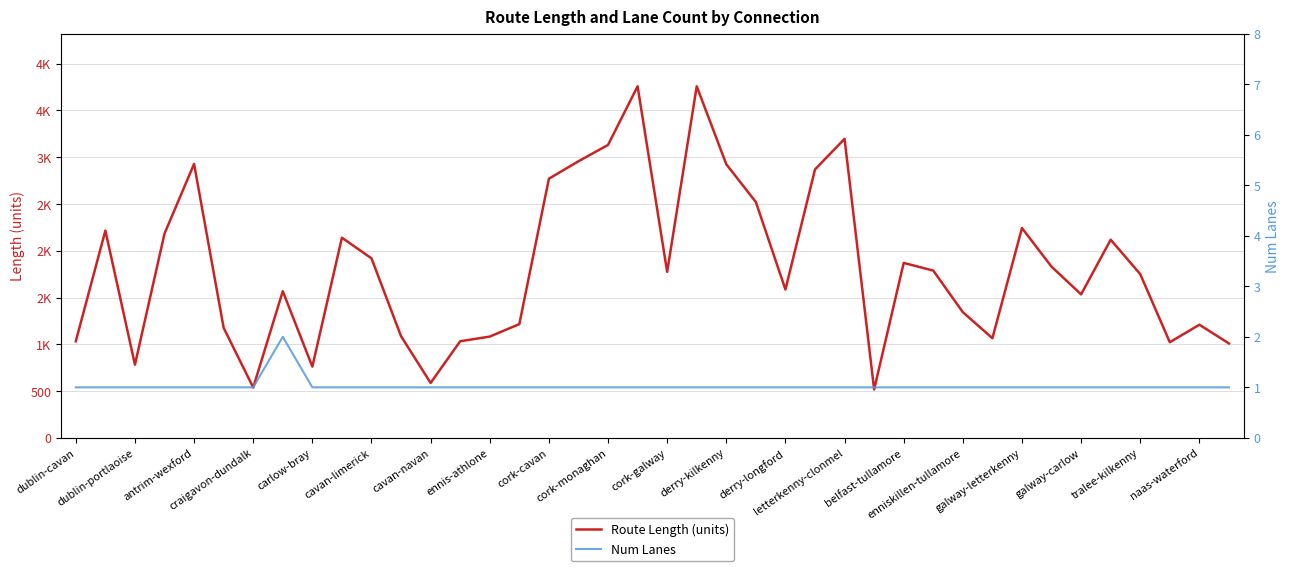

What is the greatest value displayed?

3757.9